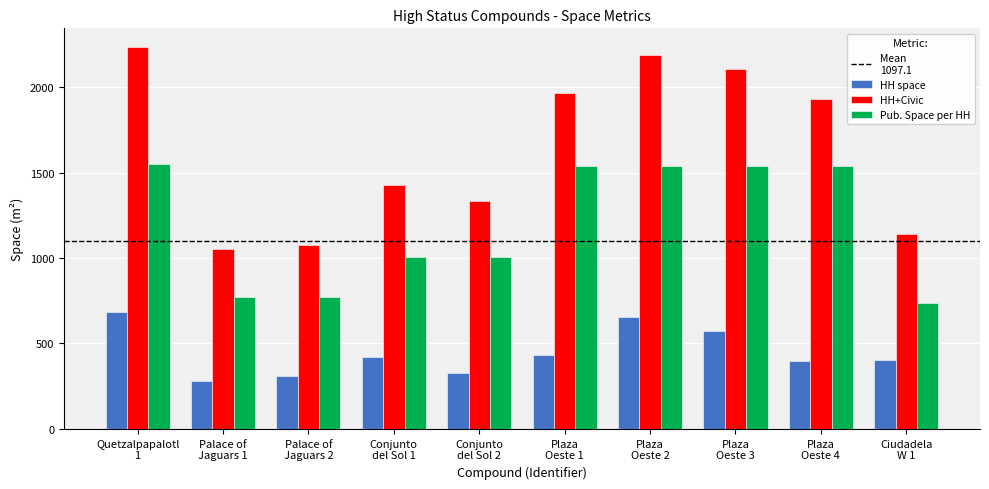

List the series in order of their peak value, highest first.

HH+Civic, Pub. Space per HH, HH space